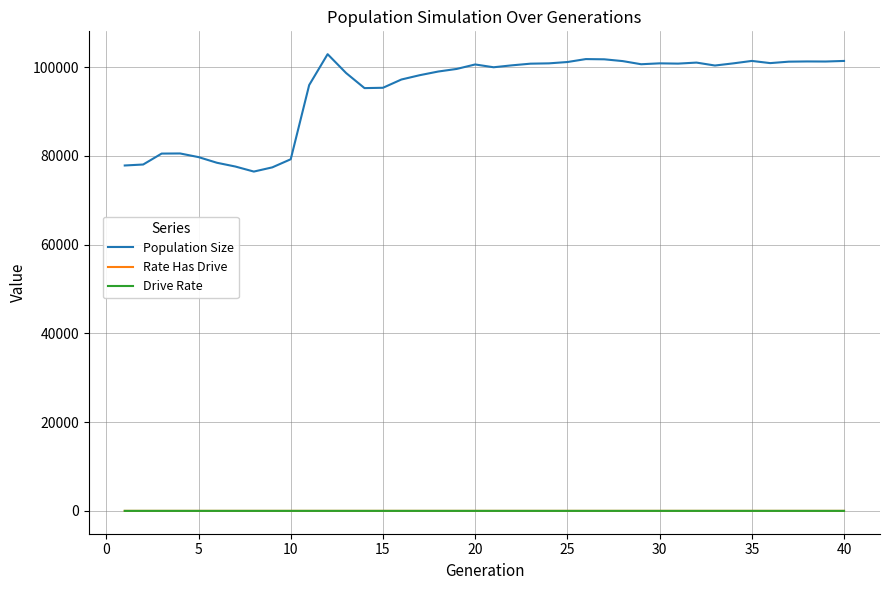

True or false: Drive Rate and Population Size cross at least once.

False